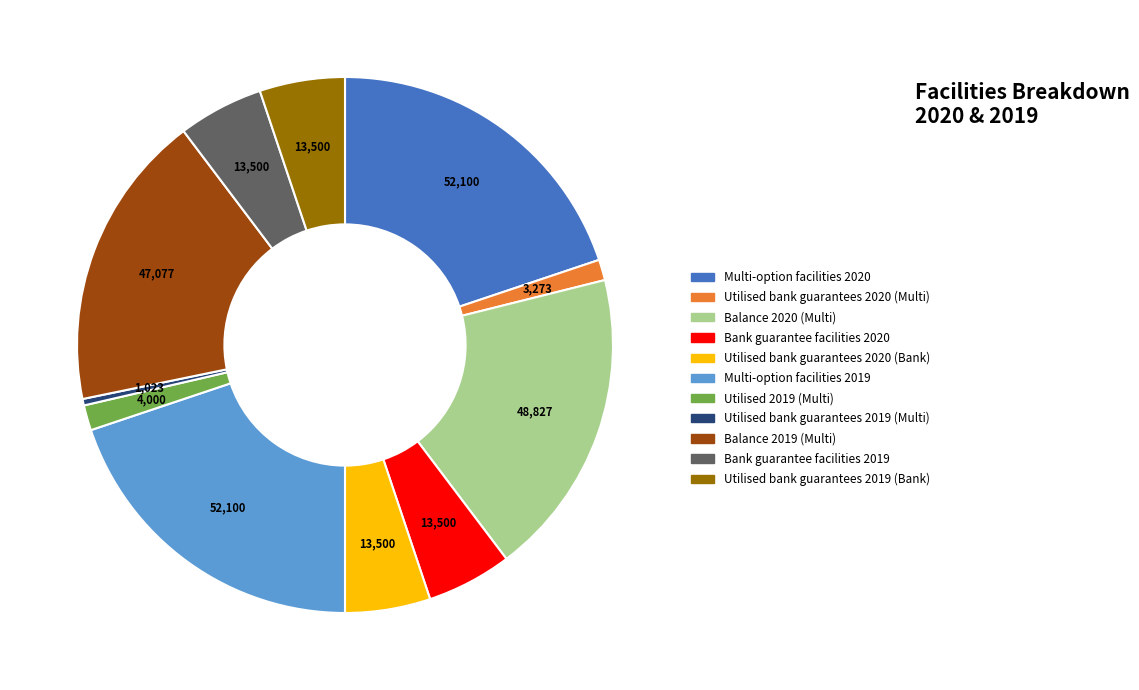

Combined, do Utilised bank guarantees 2020 (Multi) and Balance 2019 (Multi) account for over 50%?

No